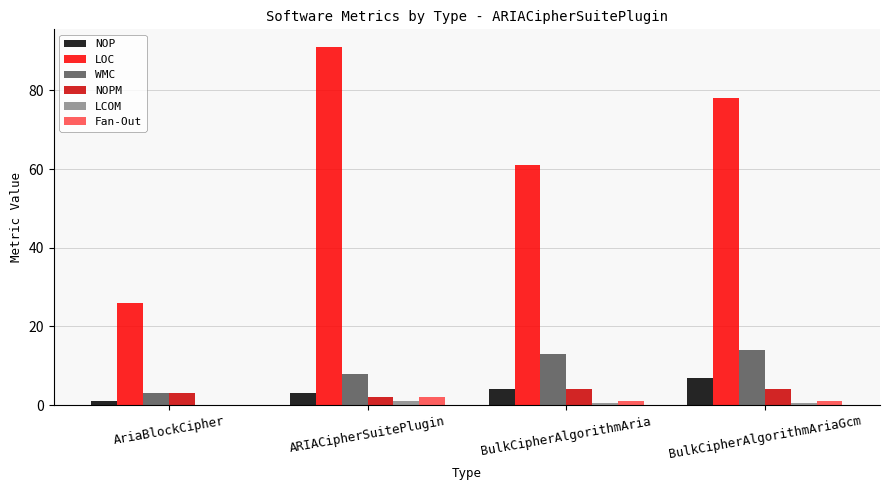

What is the sum of all WMC values?

38.0